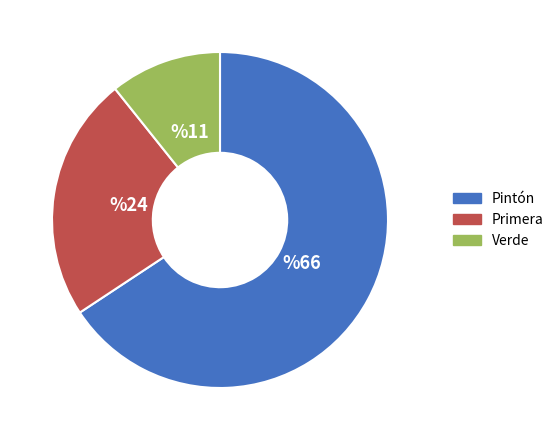

Does Pintón account for over 50% of the chart?

Yes